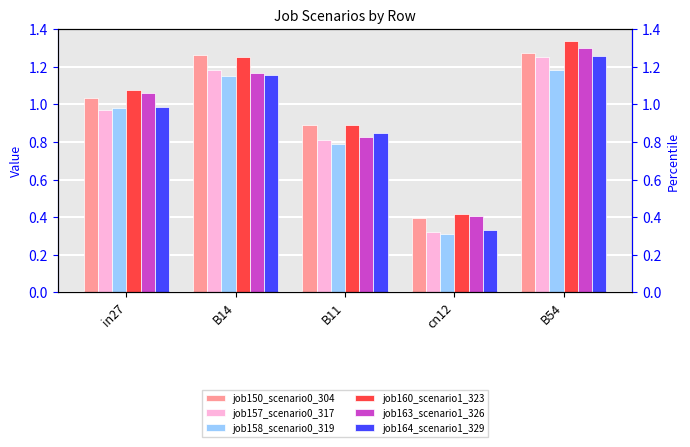

What is the label of the 2nd bar from the right?

cn12